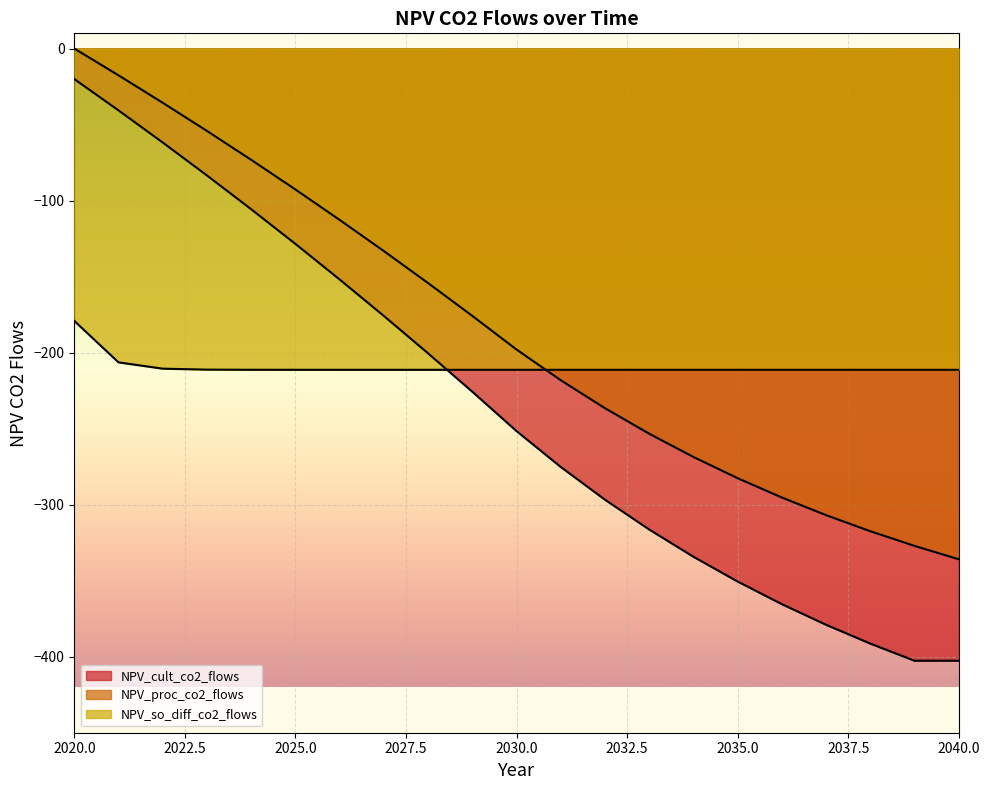

What is the total value across all series at 2028?

-566.0